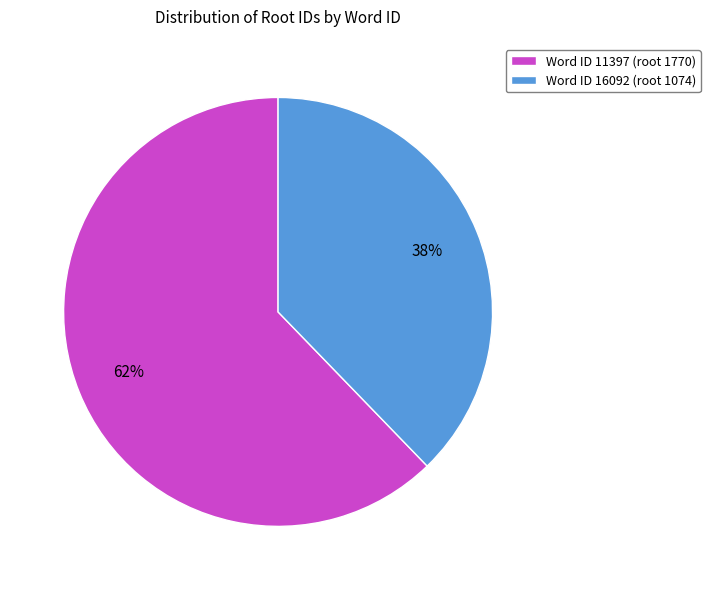

To the nearest percent, what portion does Word ID 11397 (root 1770) represent?

62%